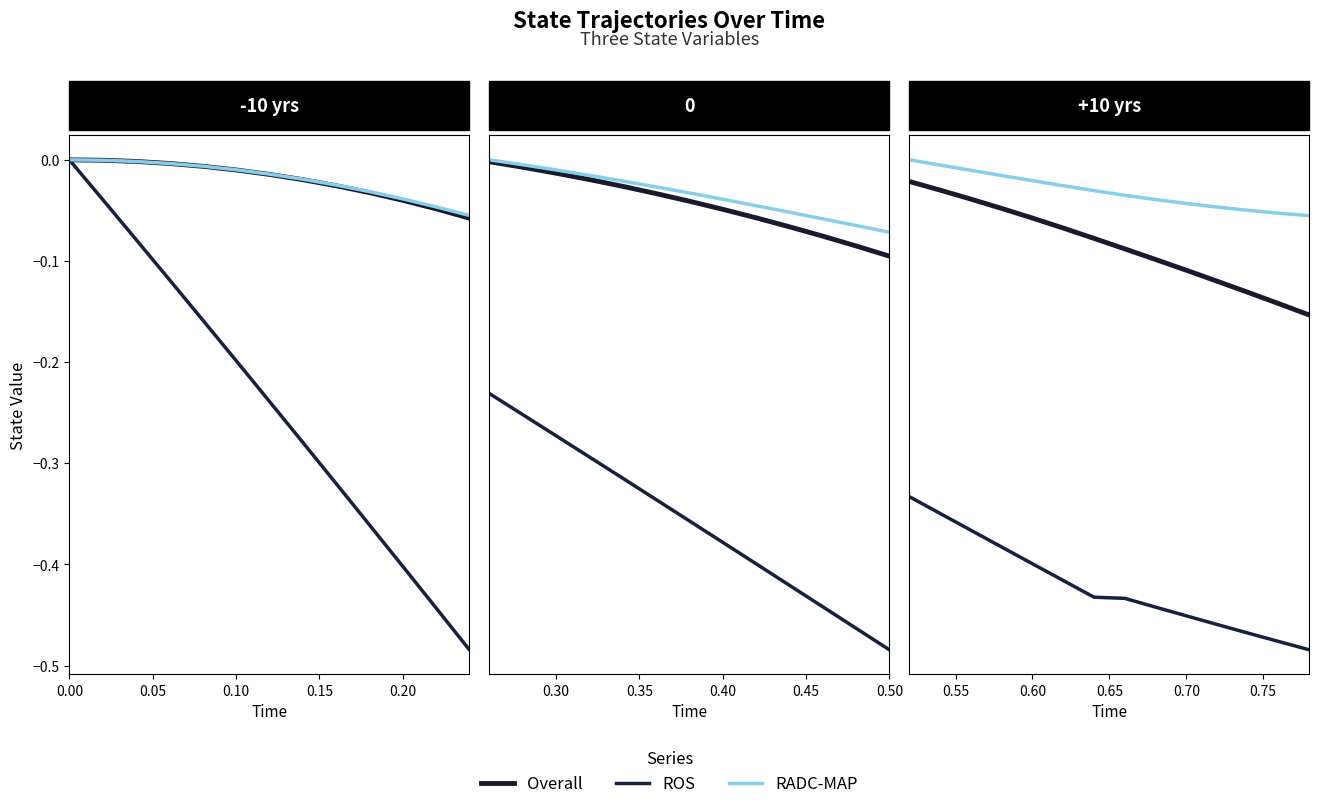

Which series has the largest range (max minus min)?

ROS